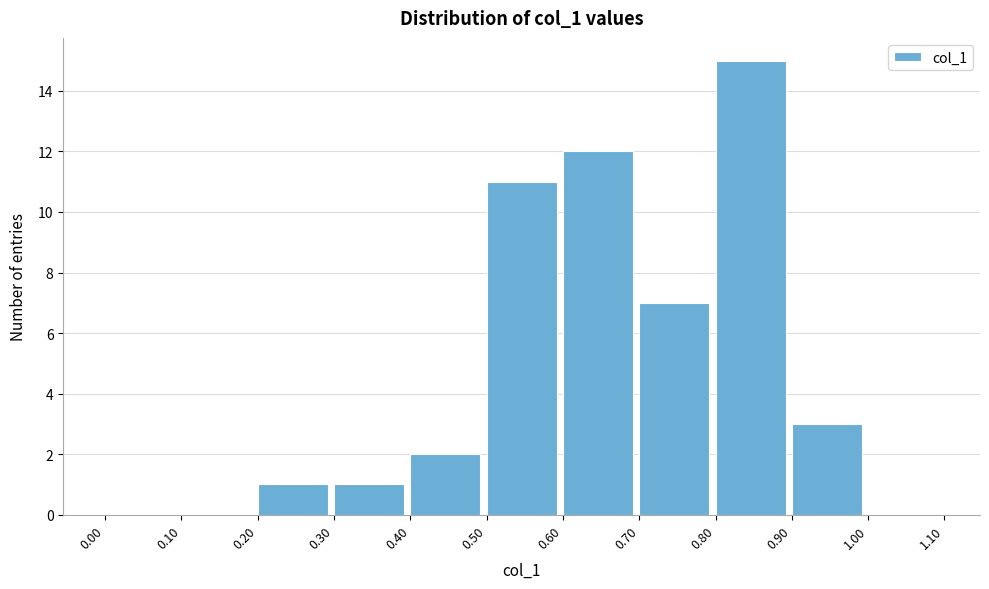

Reading left to right, list every bar in this chart as the range it spans on the x-axis followed by its height. The values are not printed on the chart, so give them approximately, as read against the axis.

0.00 to 0.10: 0
0.10 to 0.20: 0
0.20 to 0.30: 1
0.30 to 0.40: 1
0.40 to 0.50: 2
0.50 to 0.60: 11
0.60 to 0.70: 12
0.70 to 0.80: 7
0.80 to 0.90: 15
0.90 to 1.00: 3
1.00 to 1.10: 0